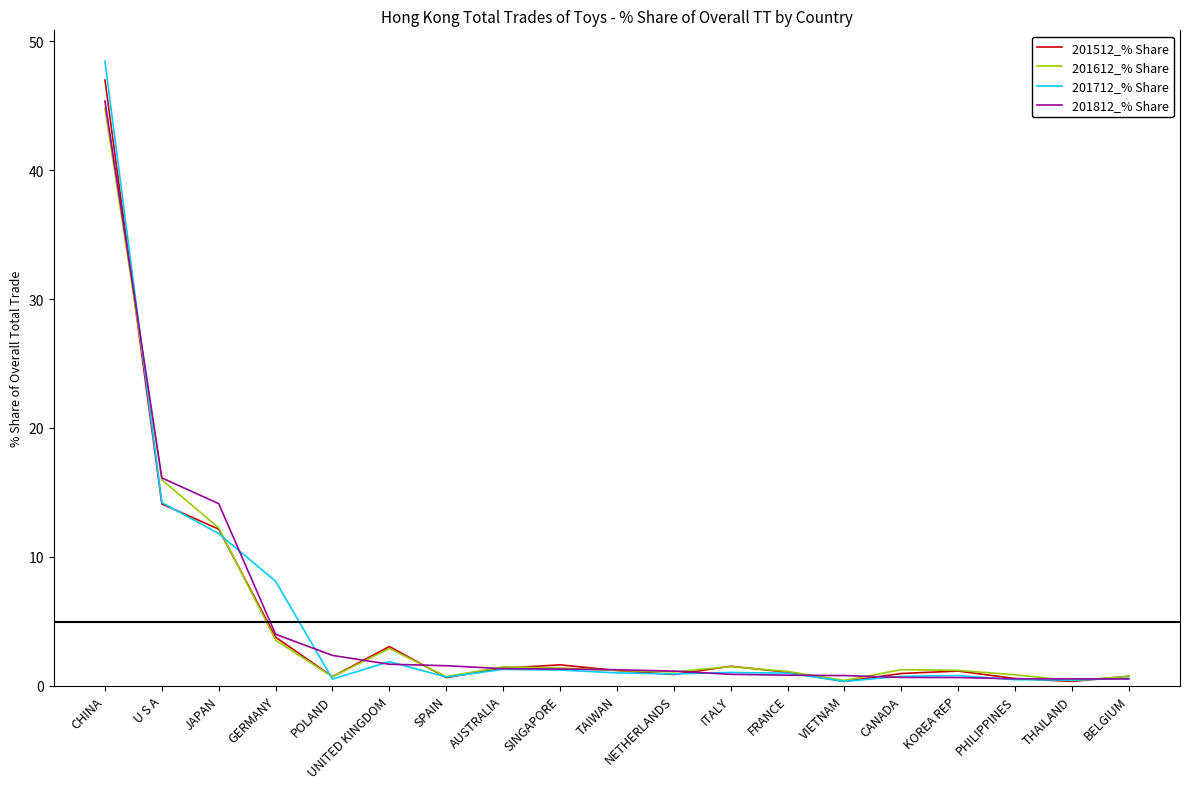

Where is the first local maximum for 201712_% Share?

UNITED KINGDOM